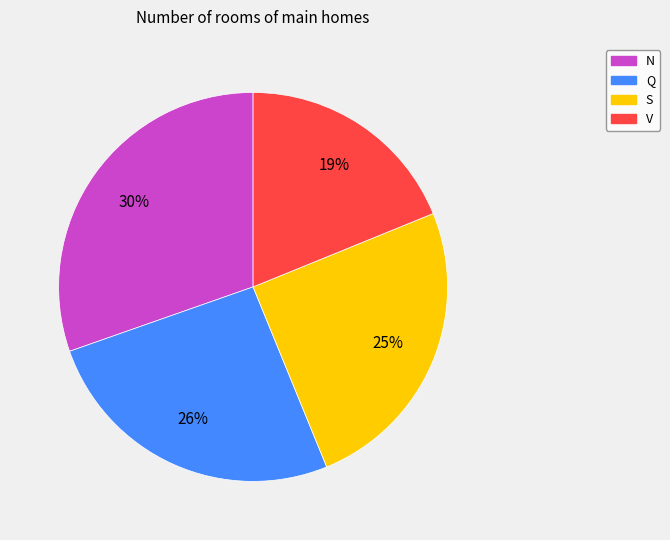

Is it true that N is 30% of the pie?

True